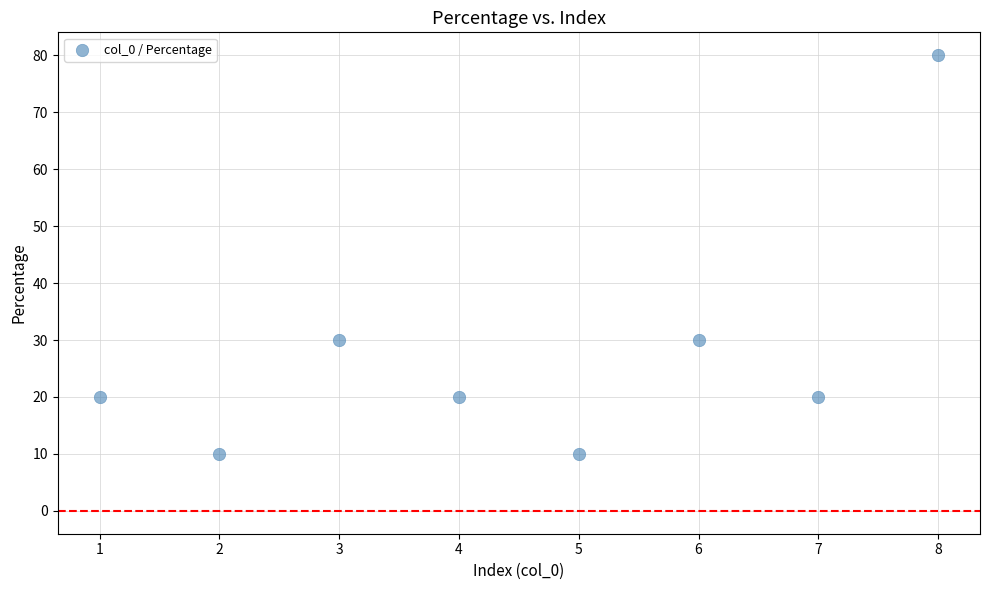

What is the average Y value?

28